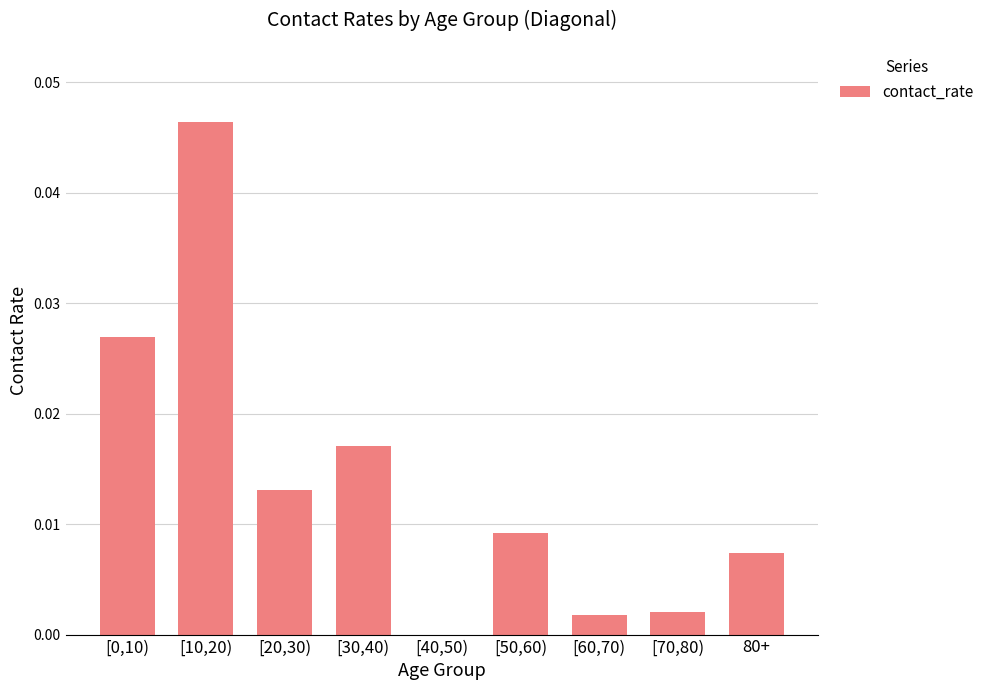

Count the number of data series in this chart.

1